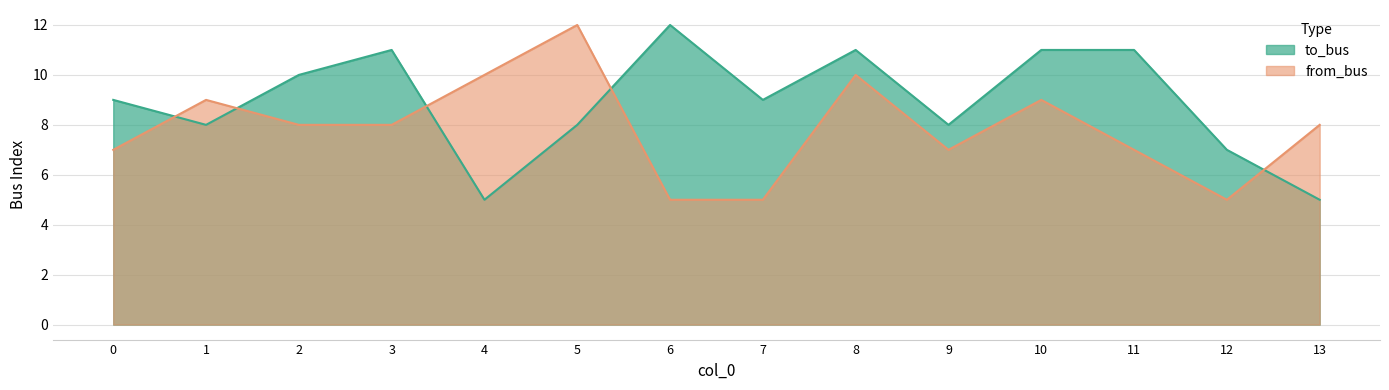

Is it true that to_bus equals 9 at 7?

True